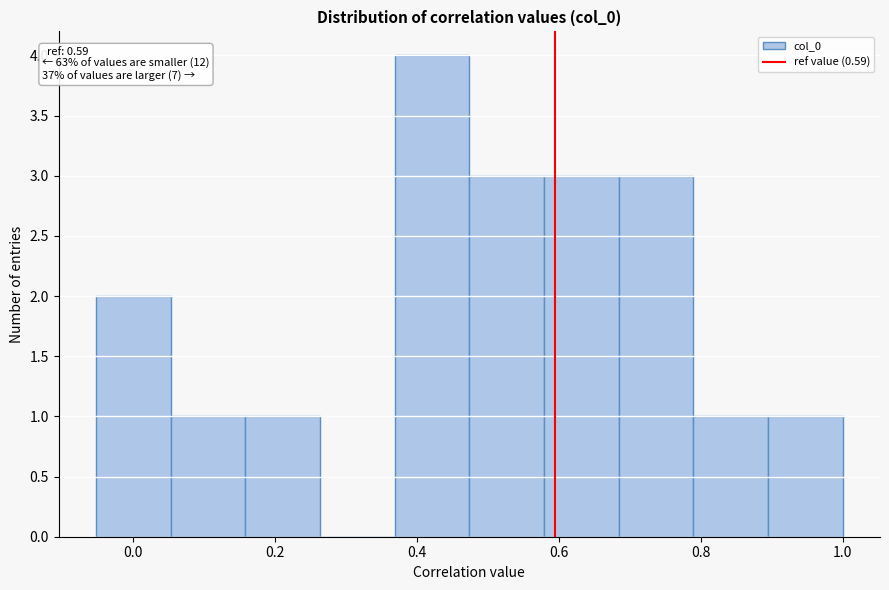

Which range on the x-axis has the tallest bar?

0.36 to 0.48